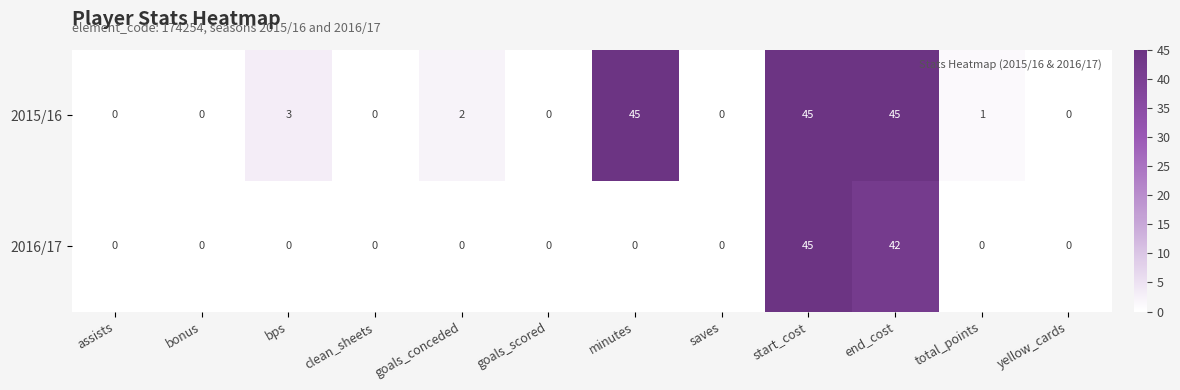

Reading left to right, list all the values displayed in this chart.

2015/16: assists=0	bonus=0	bps=3	clean_sheets=0	goals_conceded=2	goals_scored=0	minutes=45	saves=0	start_cost=45	end_cost=45	total_points=1	yellow_cards=0
2016/17: assists=0	bonus=0	bps=0	clean_sheets=0	goals_conceded=0	goals_scored=0	minutes=0	saves=0	start_cost=45	end_cost=42	total_points=0	yellow_cards=0